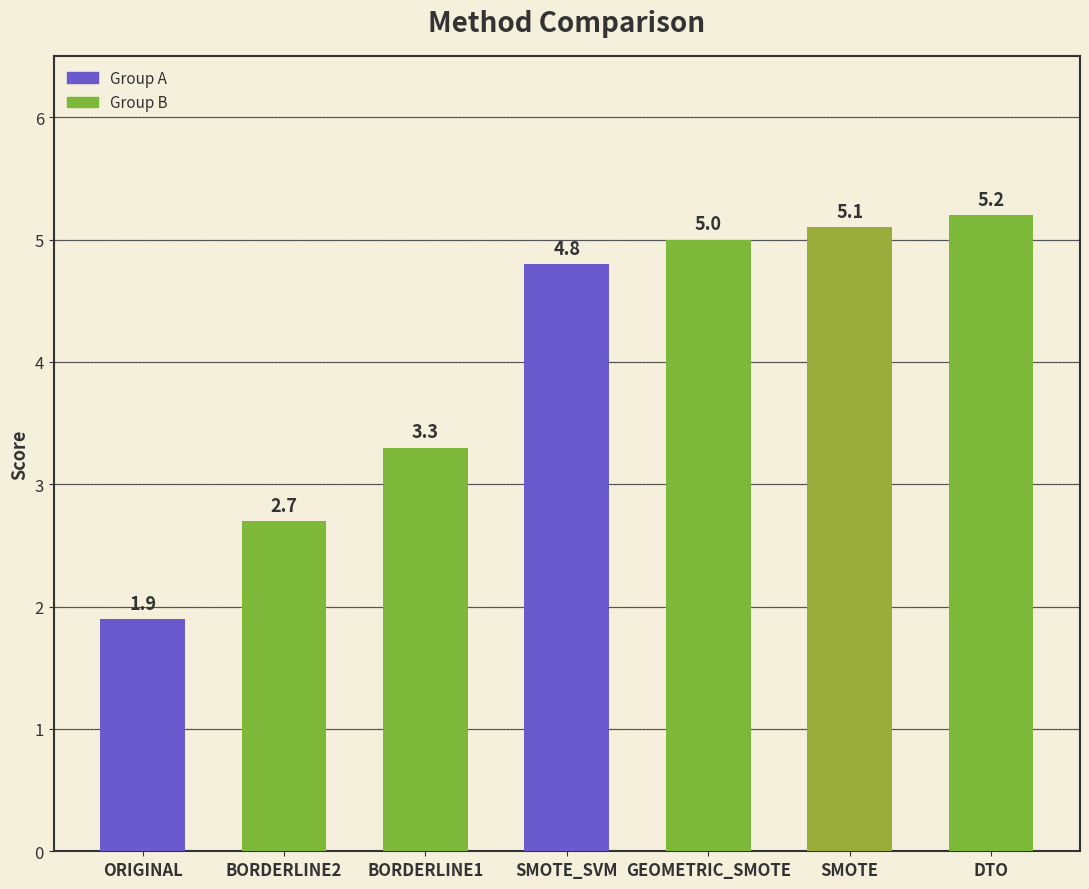

What is the approximate value at SMOTE_SVM?

4.8